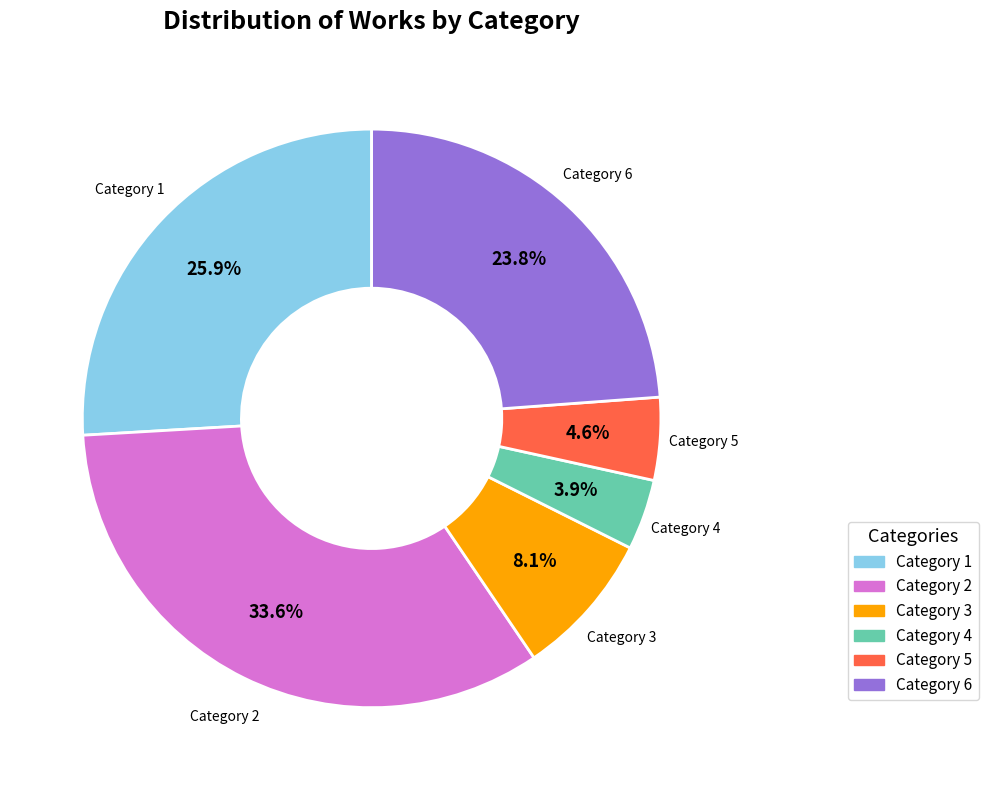

Does any single category account for the majority?

No